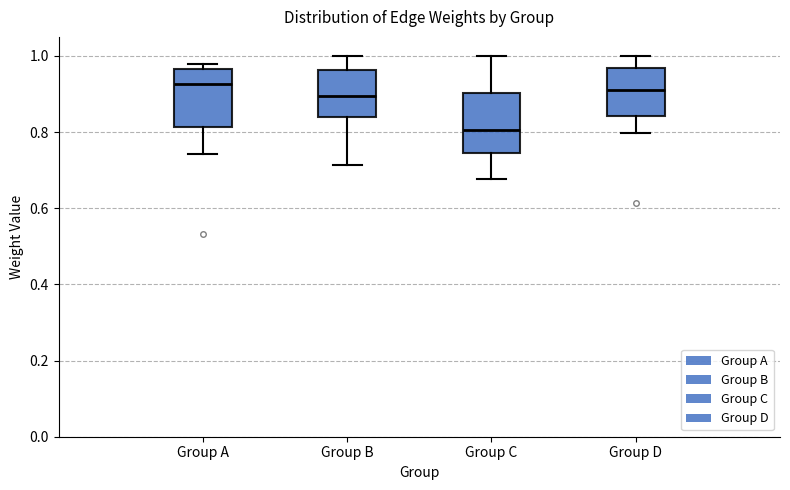

Where is the lower edge of the box for Group A on the y-axis? The values are not printed on the chart, so give them approximately, as read against the axis.

0.82